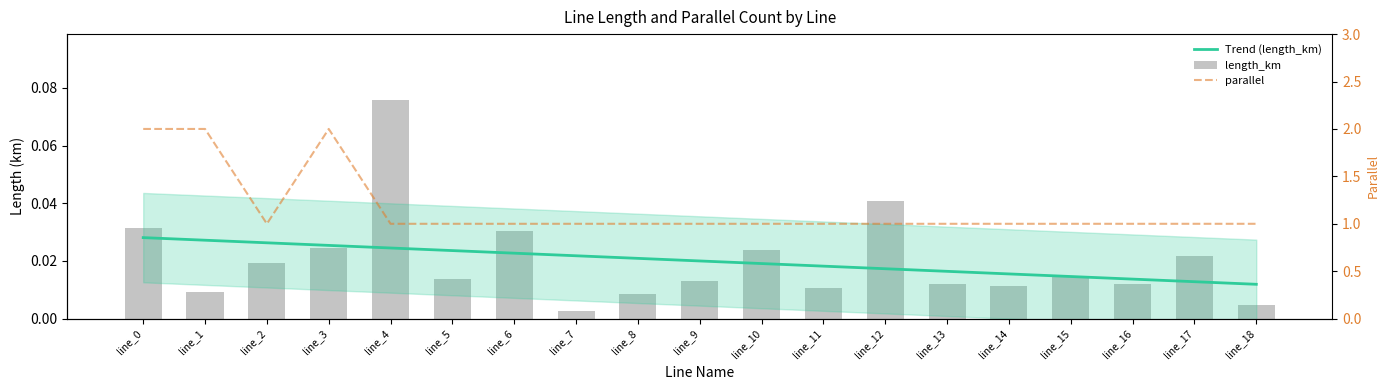

What is the lowest value of the parallel series?

1.0